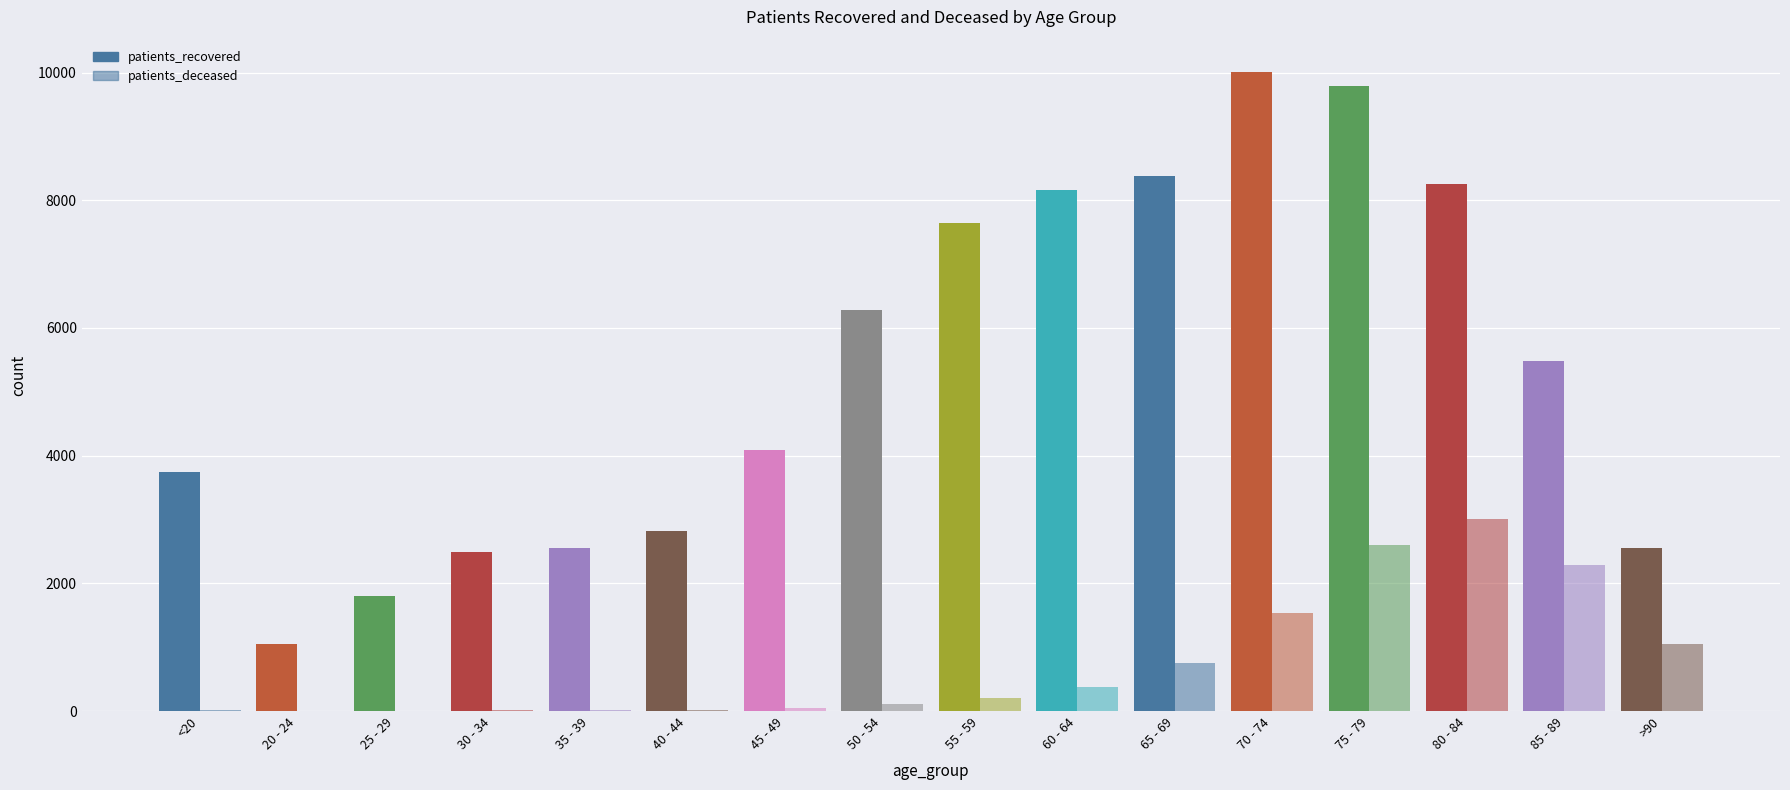

What is the difference between the second highest and second lowest values in the patients_recovered series?

7996